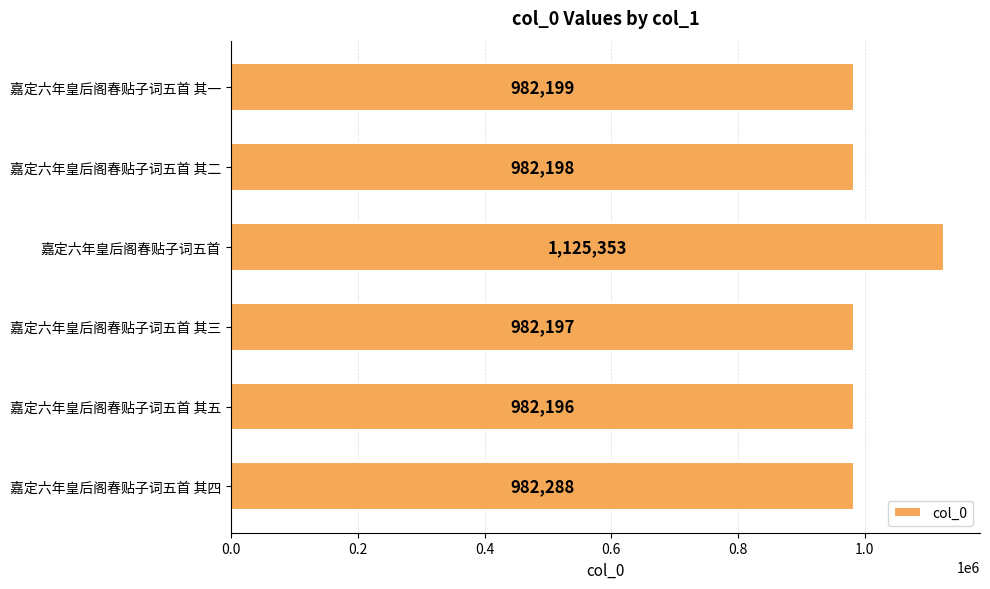

Reading bottom to top, list all the values displayed in this chart.

982288	982196	982197	1125353	982198	982199